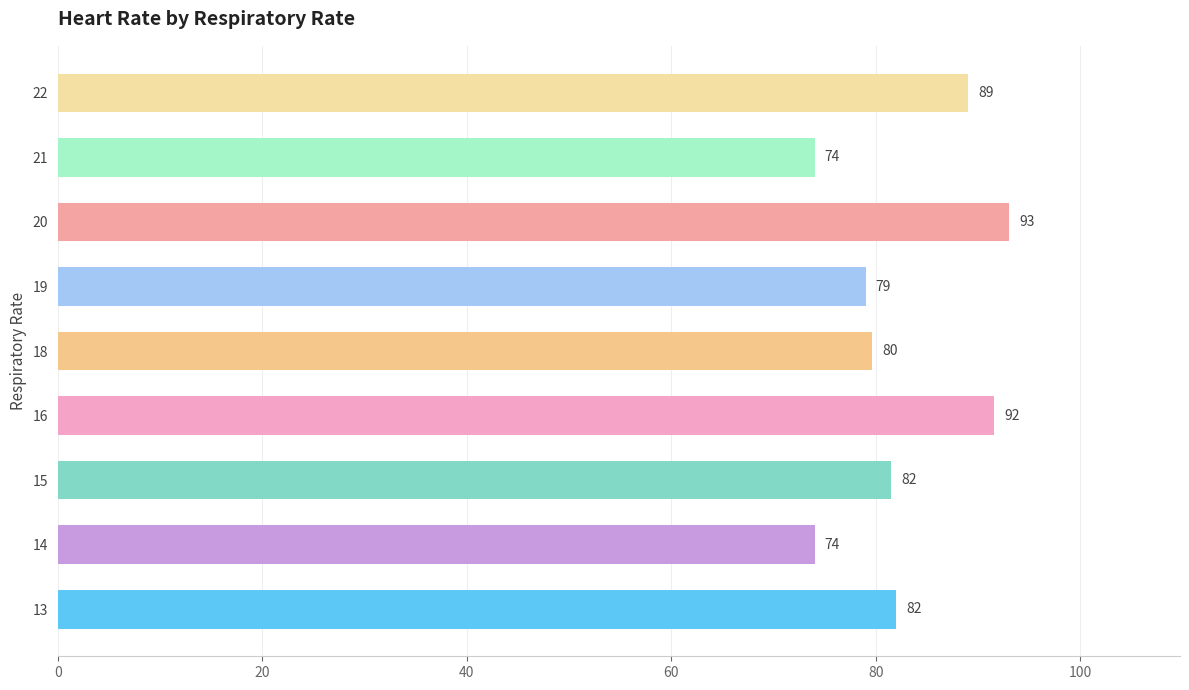

At which label is the value closest to 83?

13